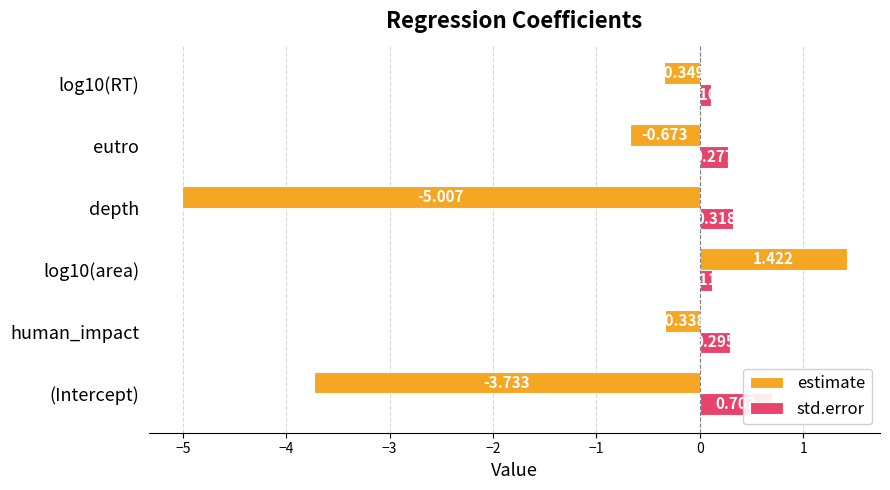

How many bars are there in total?

12